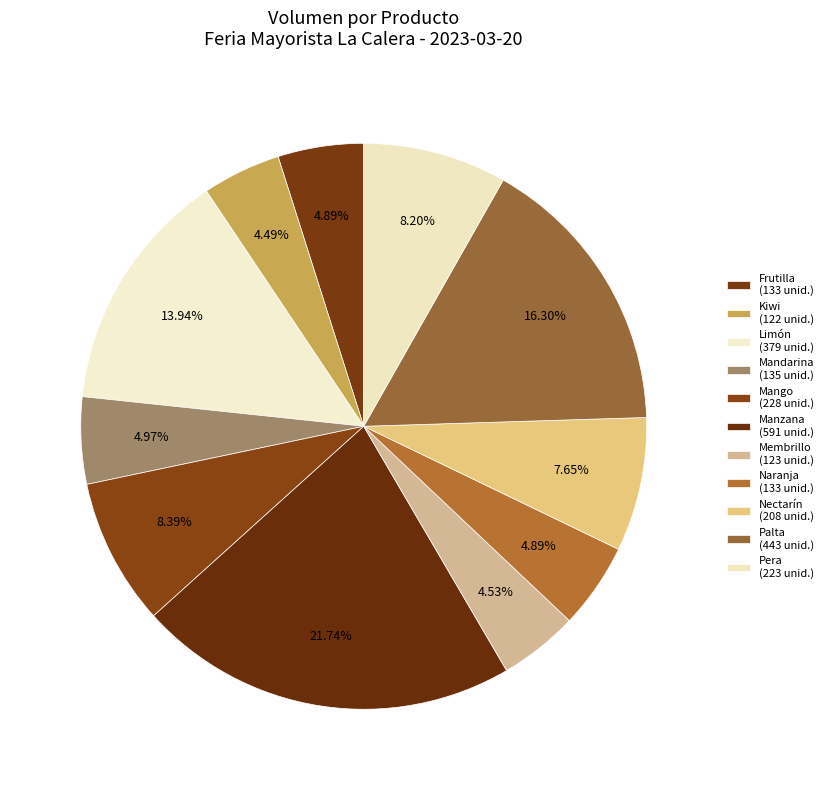

Count the number of slices in the pie.

11